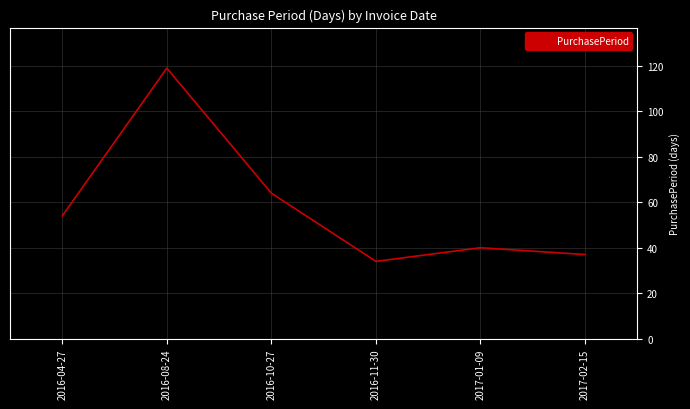

Does the chart display data point markers on the line(s)?

No